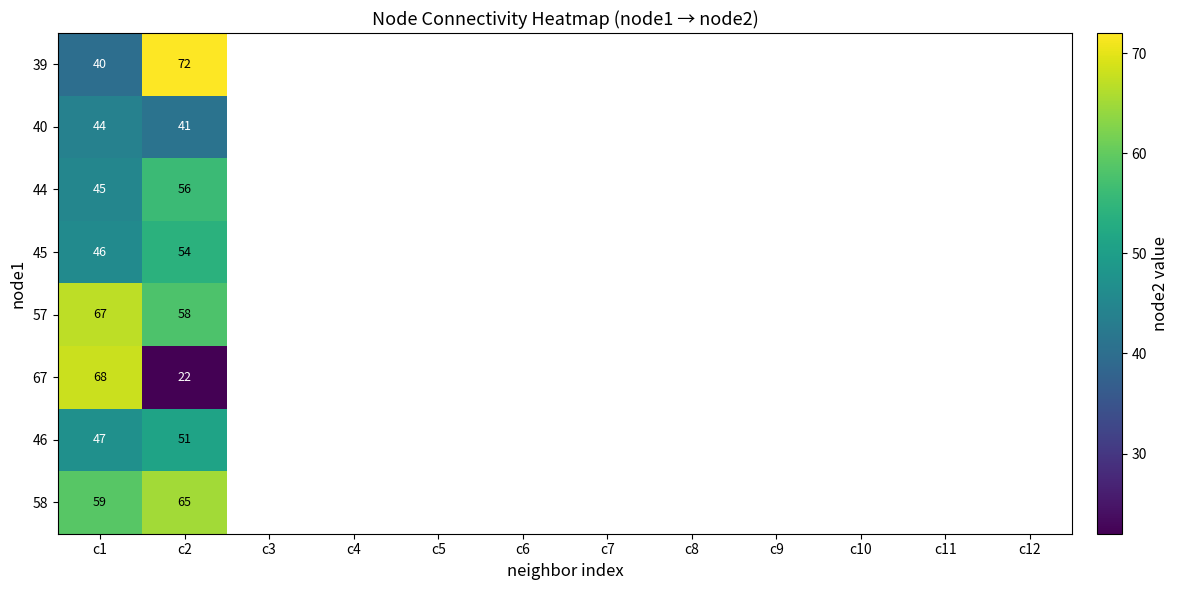

True or false: 57 has a value of 26 at c1.

False